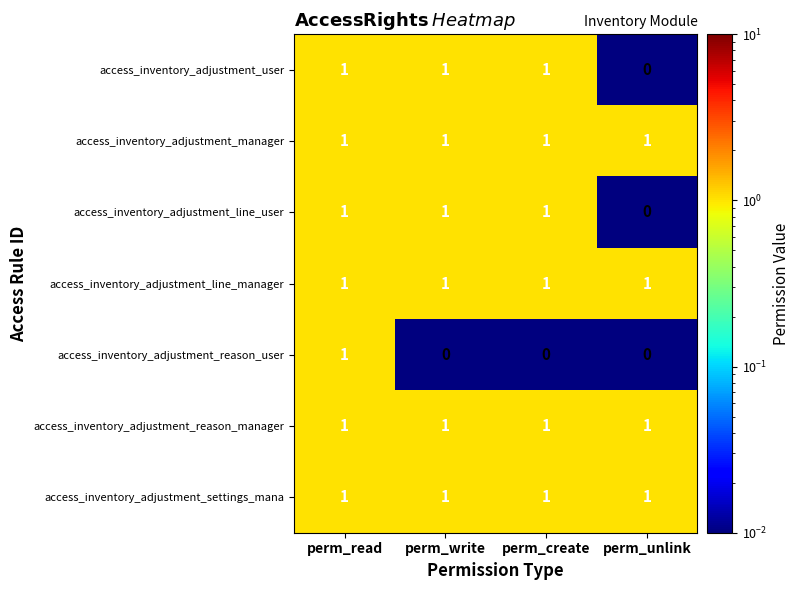

How many access_inventory_adjustment_line_user values are between 1 and 2?

3